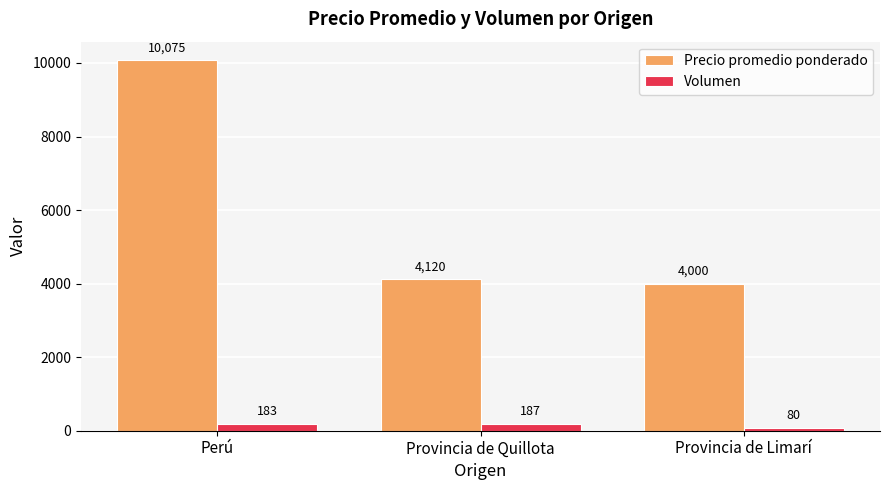

Read the Volumen value at Provincia de Quillota, to the nearest 50.

200